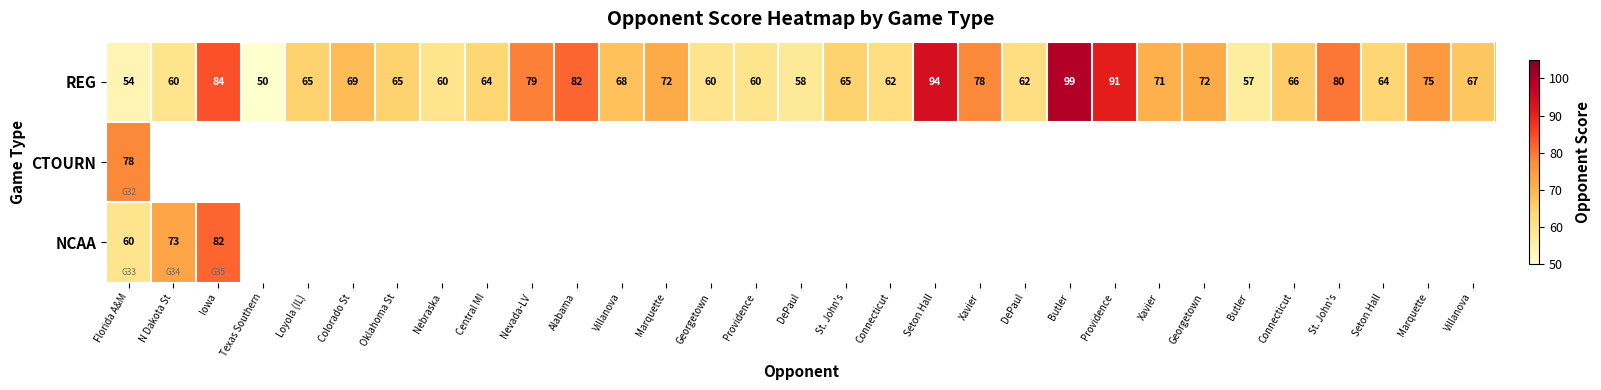

The value of REG at Connecticut is 15.8. True or false?

False